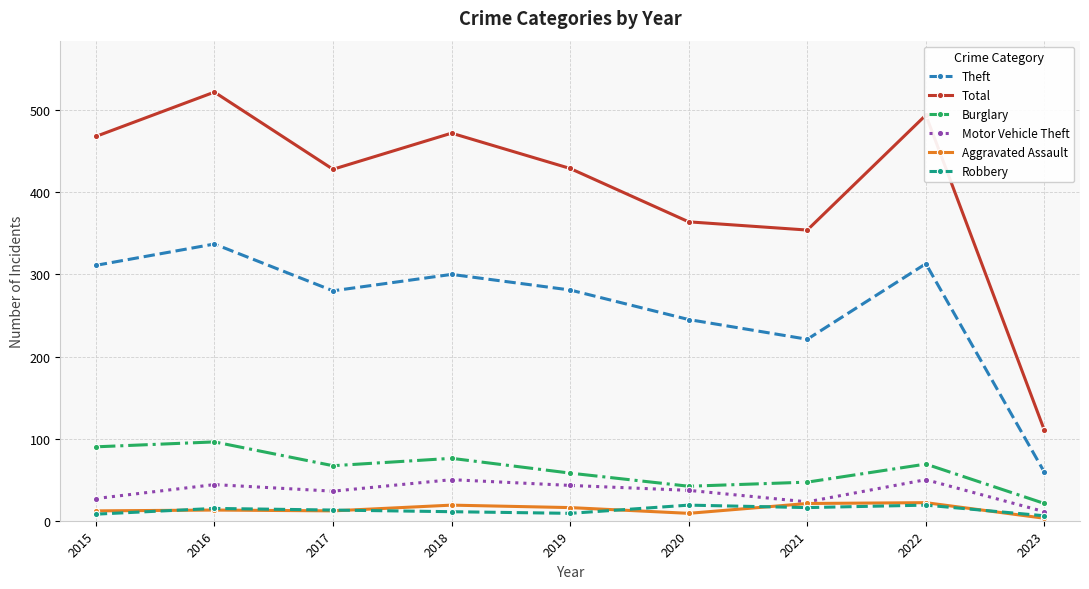

Which label corresponds to the smallest value in the chart?

2023